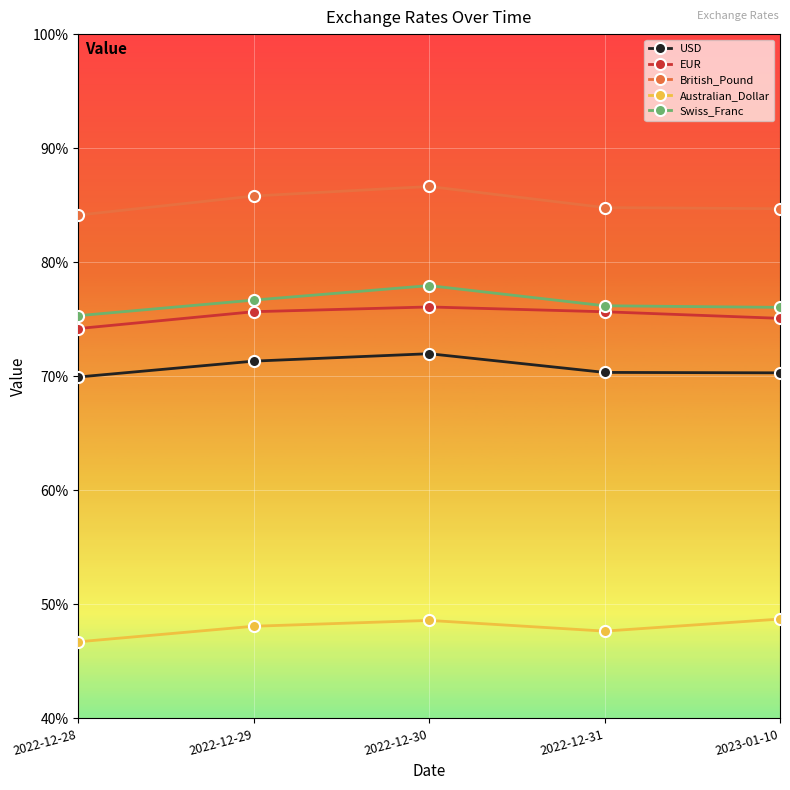

What is the total value across all series at 2023-01-10?

354.8